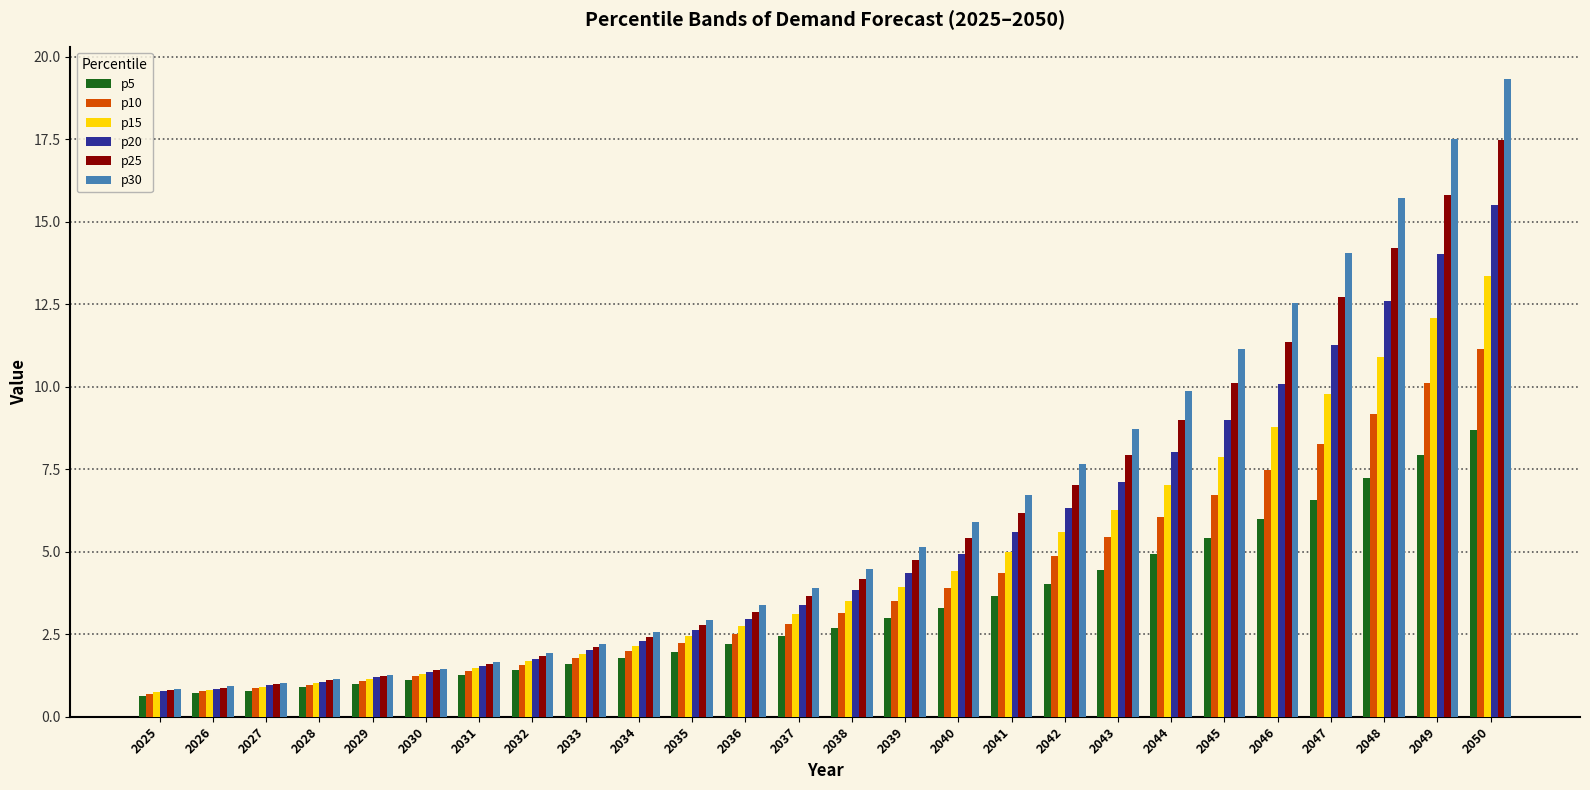

What is the spread (max minus min) of values at 2037?

1.5